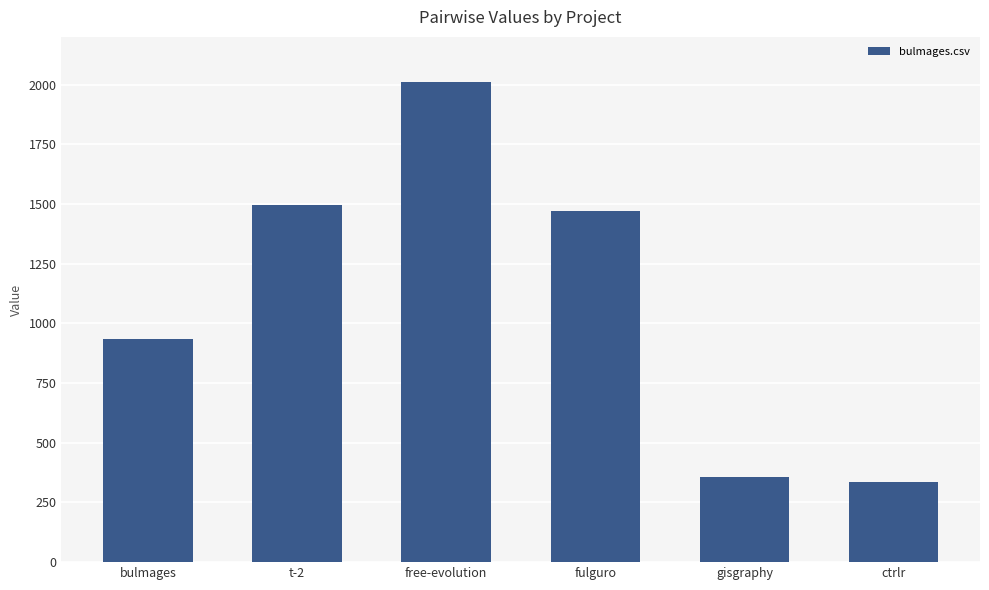

Read the value at fulguro.

1469.5